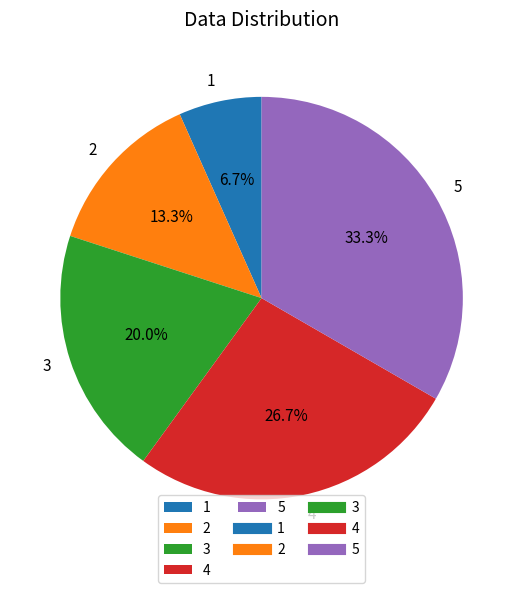

Is 1 the majority of the pie?

No